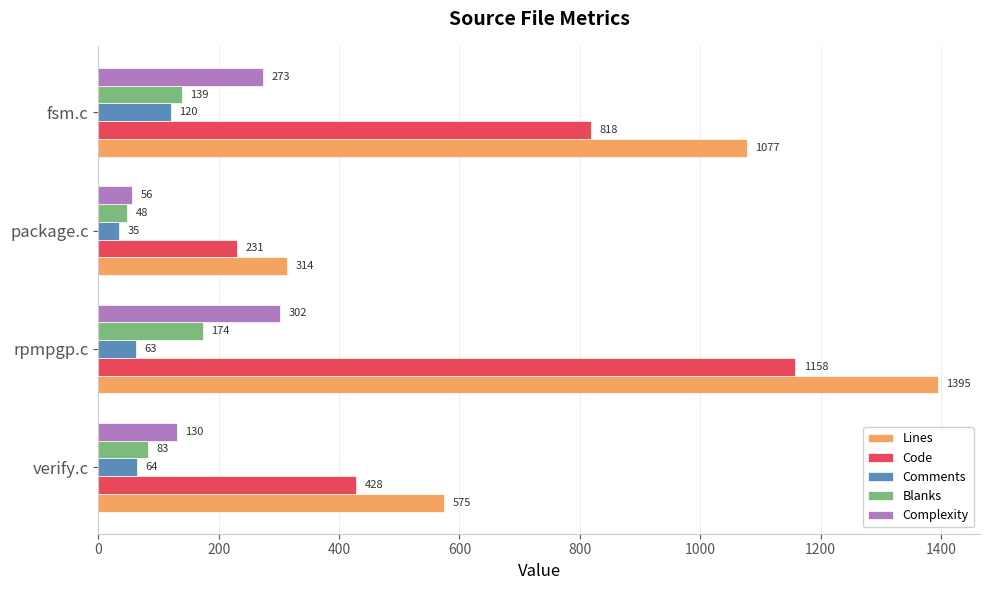

What is the difference between the maximum and second lowest values in the Code series?

730